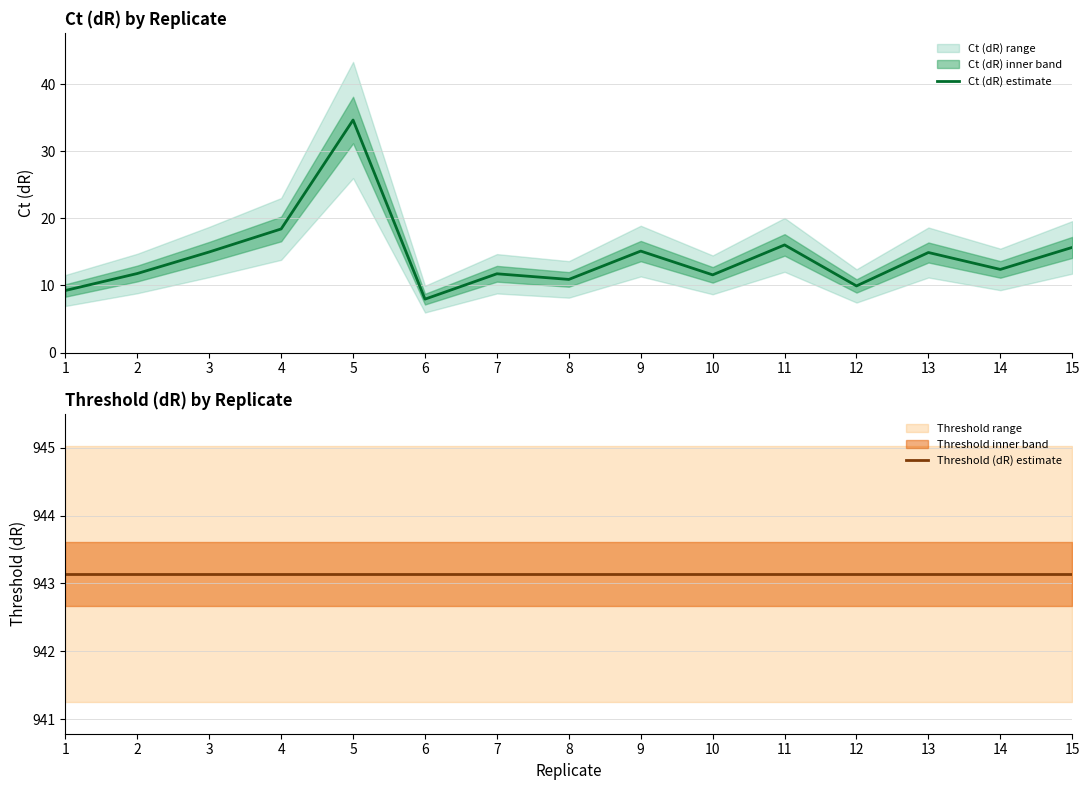

What is the maximum value shown in the chart?

943.1